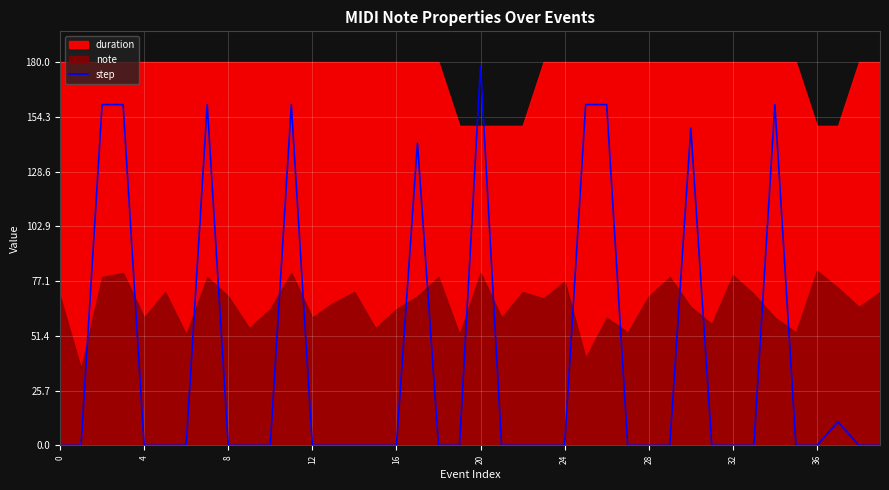

What is the highest value of the step series?

178